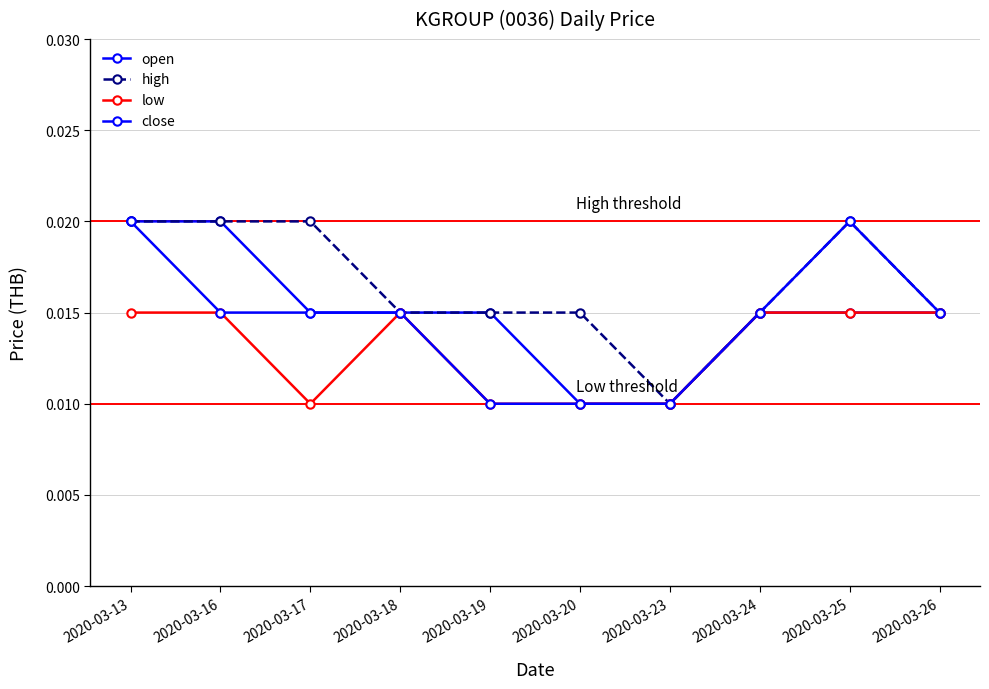

True or false: high and close intersect in this chart.

False